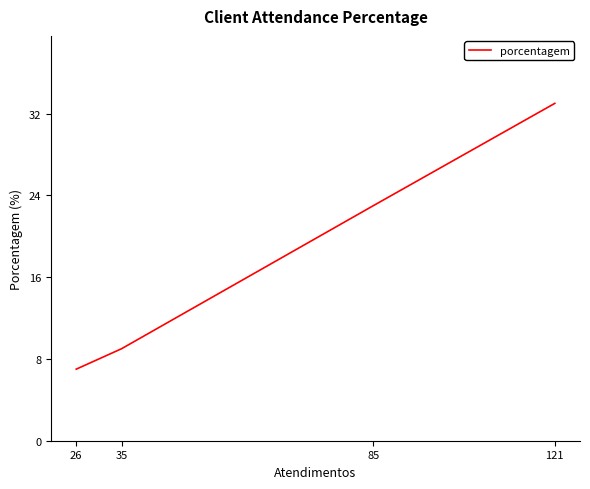

Which has a higher value, 85 or 26?

85